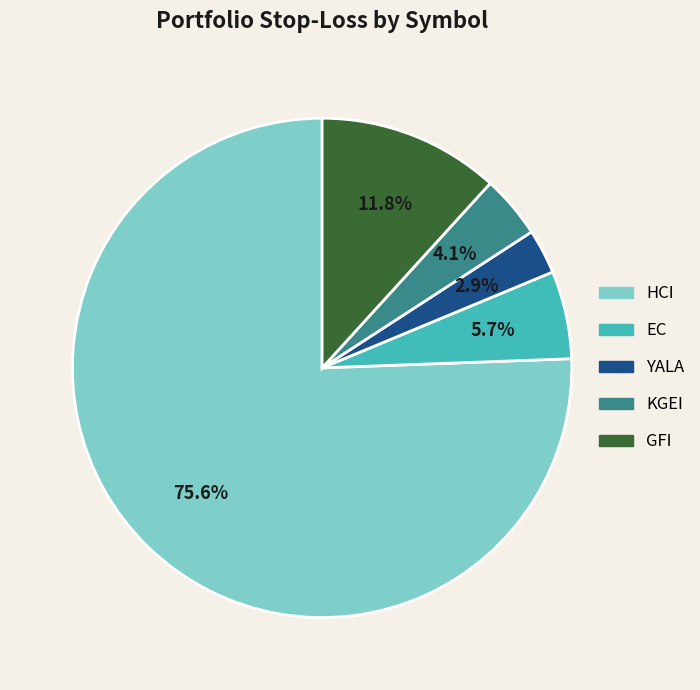

Which category accounts for the majority?

HCI